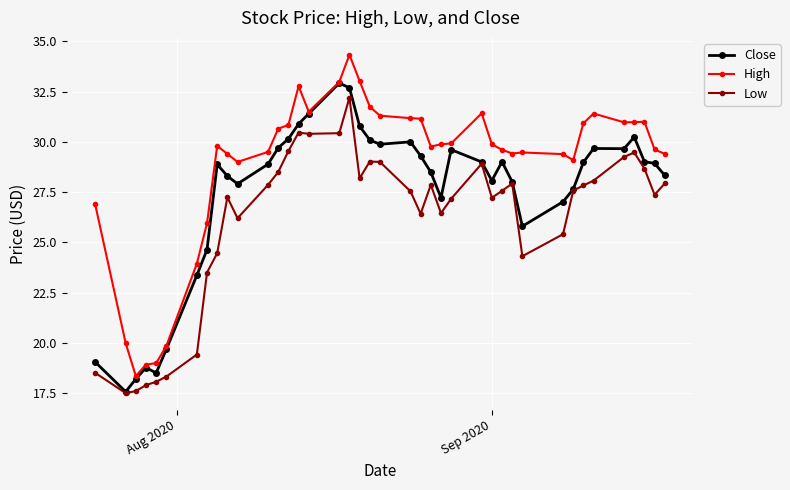

True or false: Close has more than 0 points higher than both neighbors.

True